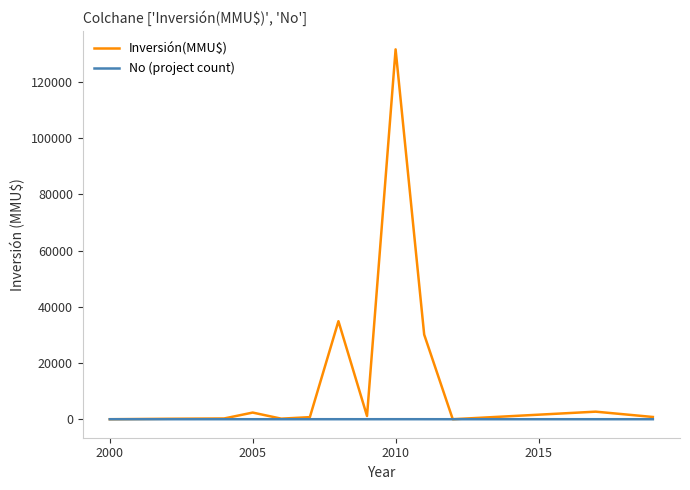

In Inversión(MMU$), how many points are lower than both neighbors (excluding endpoints)?

3